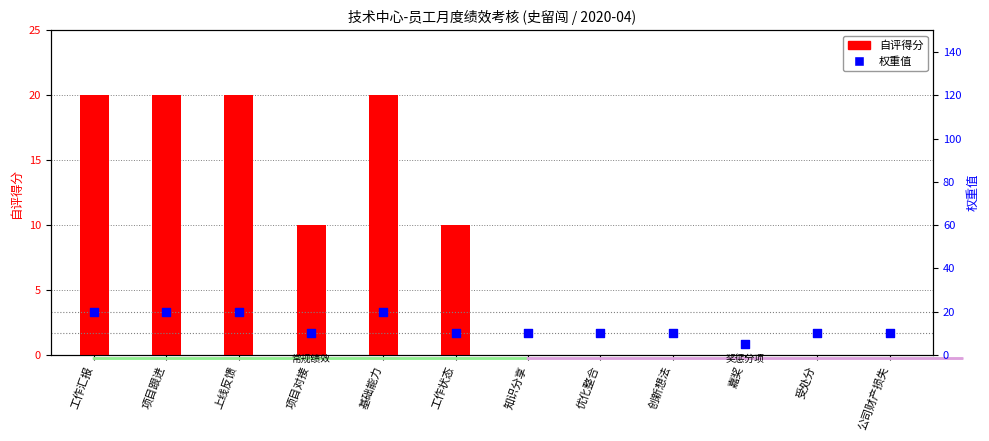

What are all the series names shown in the legend?

自评得分, 权重值